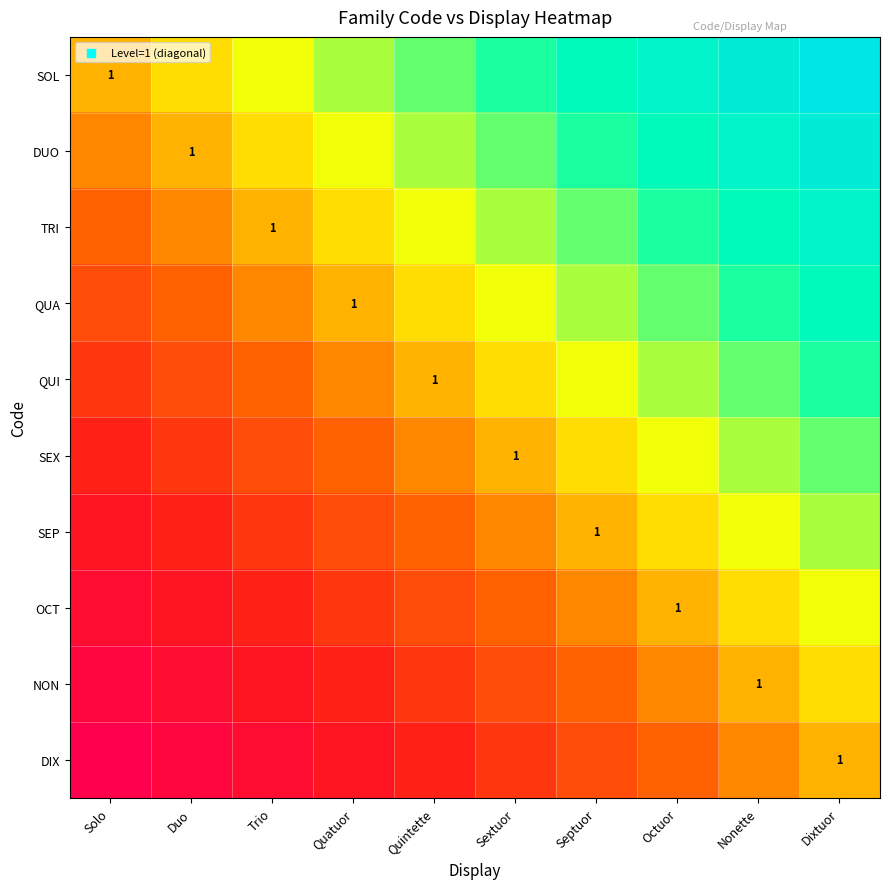

At which category is the sum across all series the highest?

Dixtuor